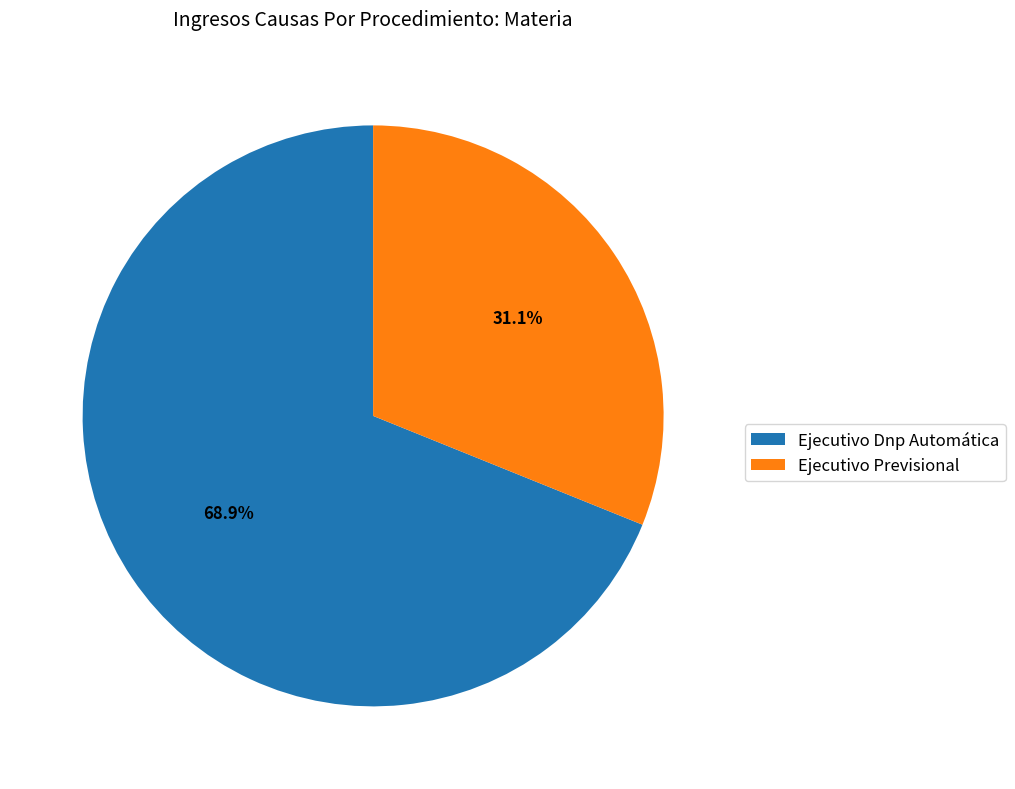

What is the ratio of the value at Ejecutivo Previsional to the value at Ejecutivo Dnp Automática?

0.5